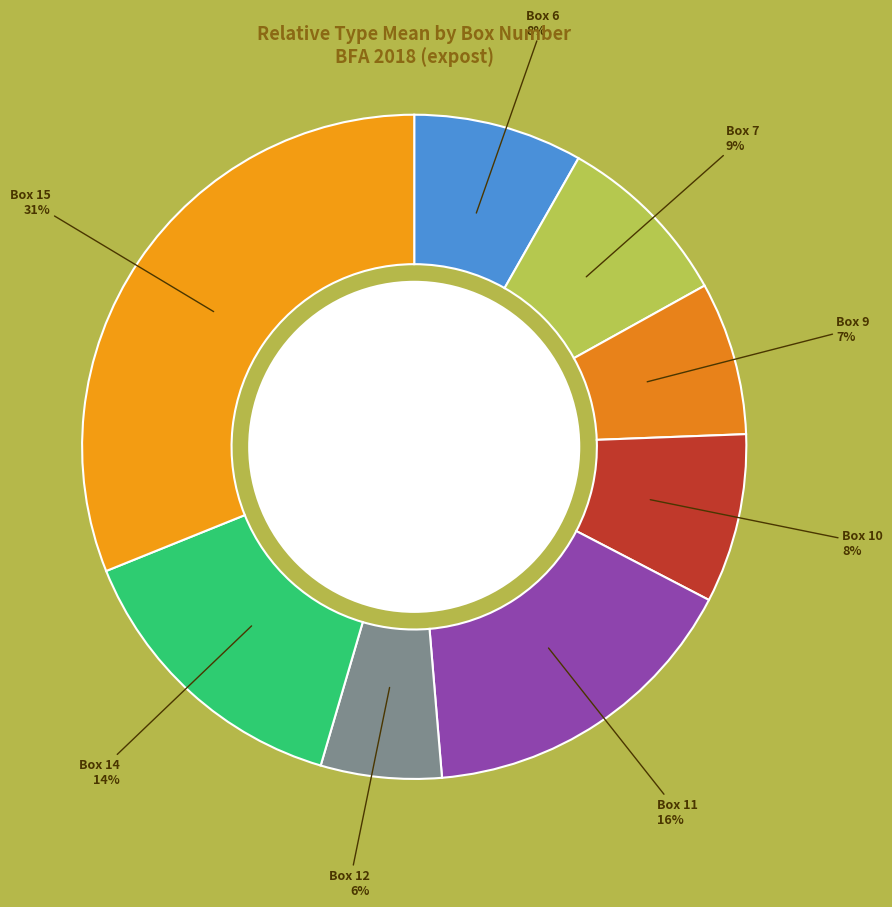

Is there a majority slice in this chart?

No